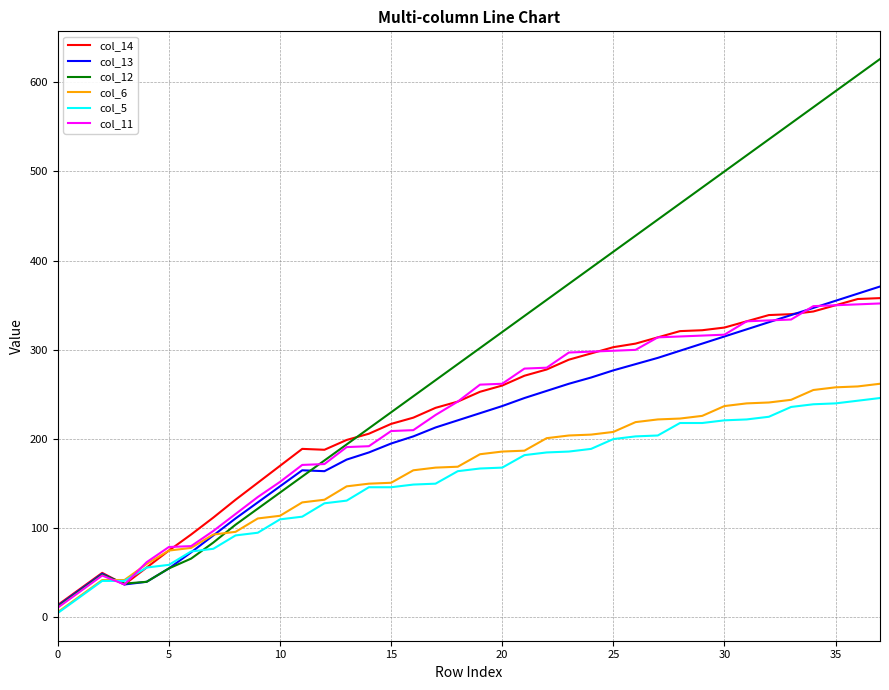

Which series has the widest spread of values?

col_12